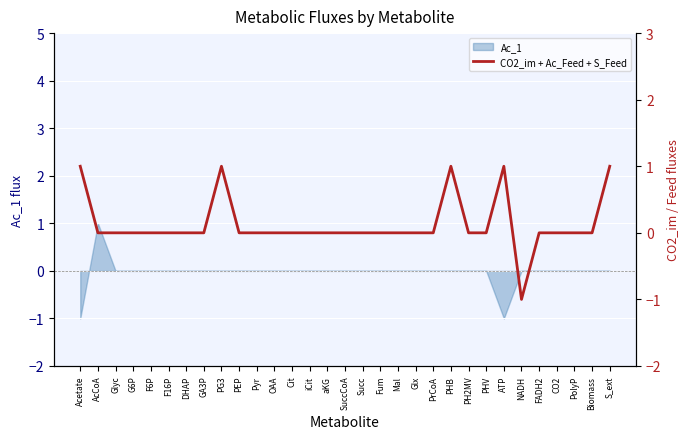

What position from the right is Mal?

13